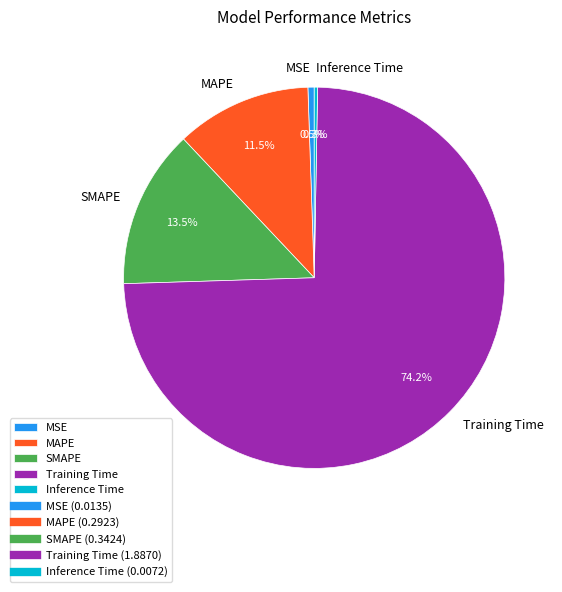

How many slices are in this pie chart?

5